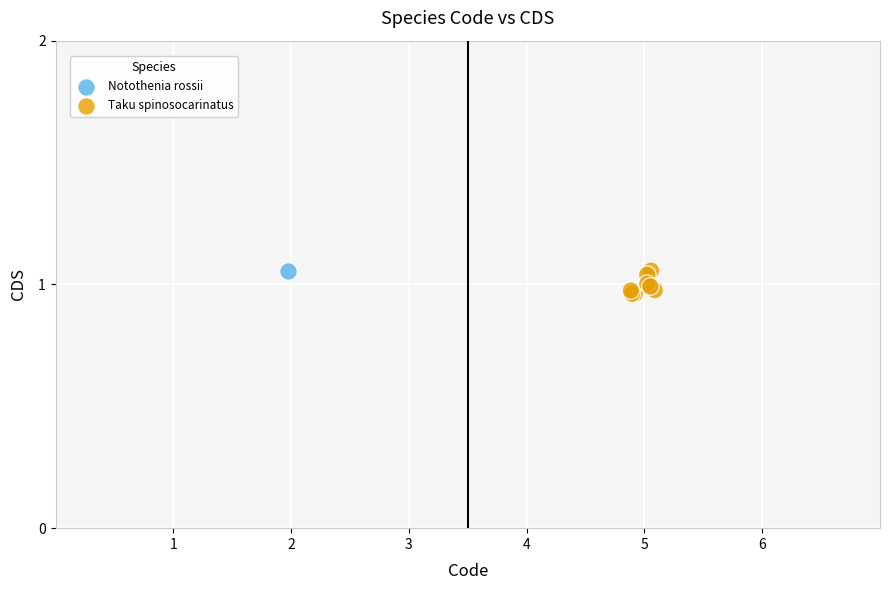

What are all the series names shown in the legend?

Notothenia rossii, Taku spinosocarinatus